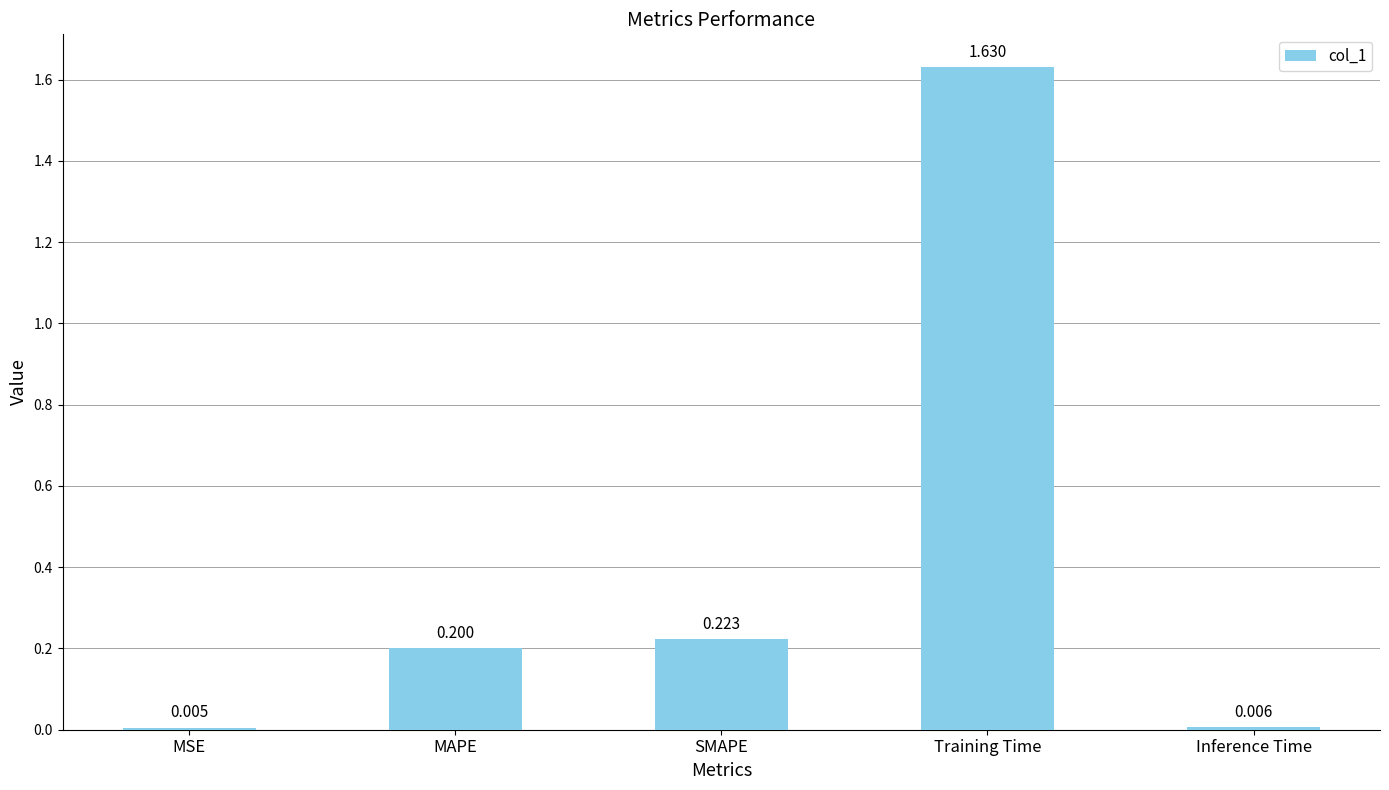

Where is the data nearest to the value 0?

MSE